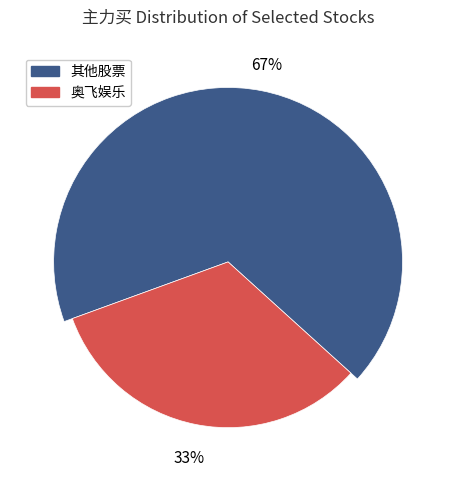

The 汉王科技 slice represents 2% of the pie. True or false?

False